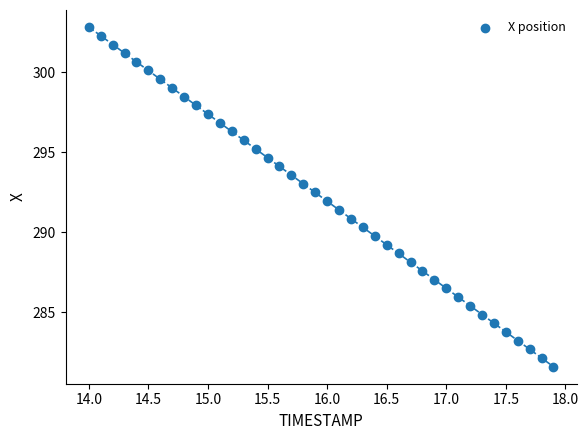

What is the range of X values (max minus min)?

3.9